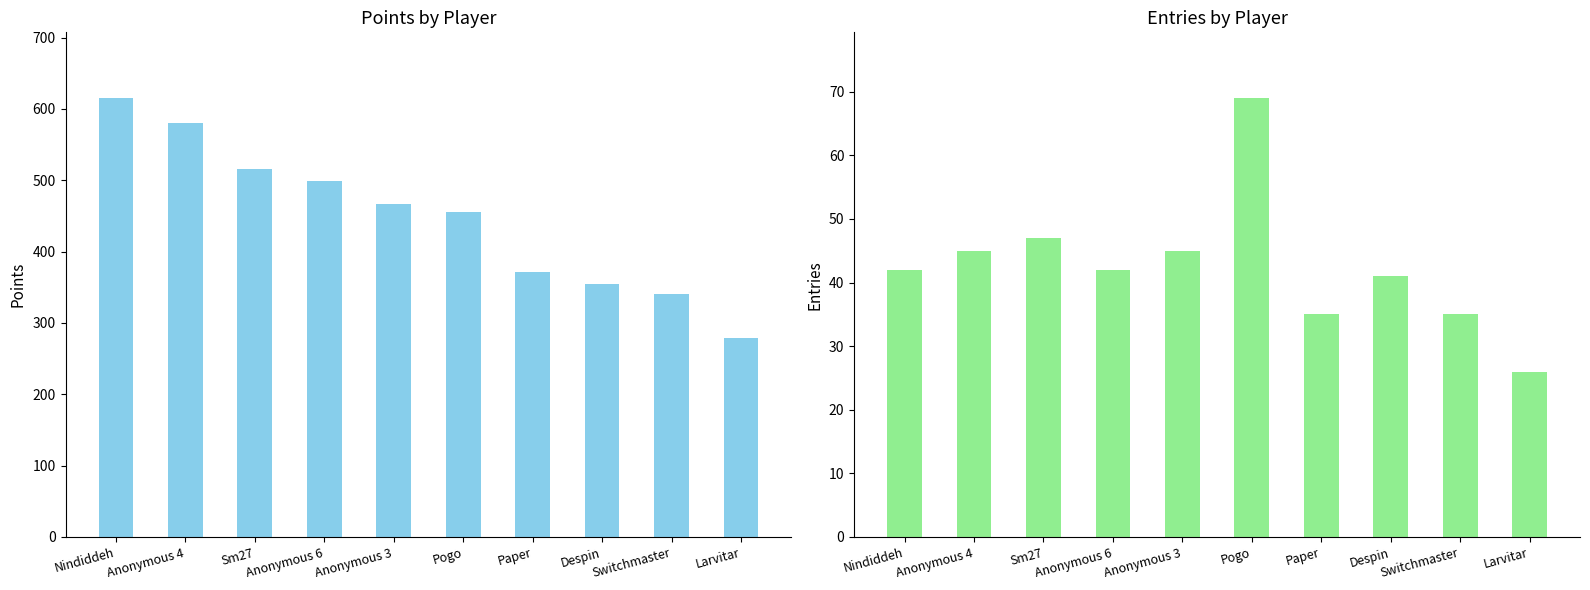

List the labels in order of Points value, largest first.

Nindiddeh, Anonymous 4, Sm27, Anonymous 6, Anonymous 3, Pogo, Paper, Despin, Switchmaster, Larvitar